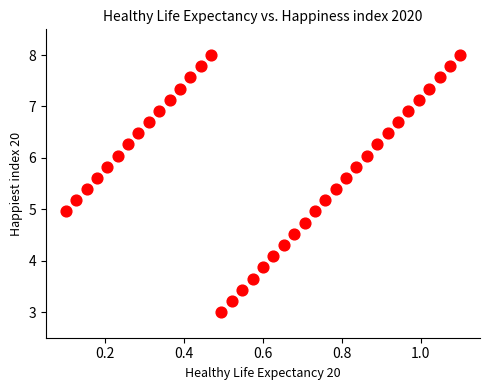

What is the range of X values (max minus min)?

1.0